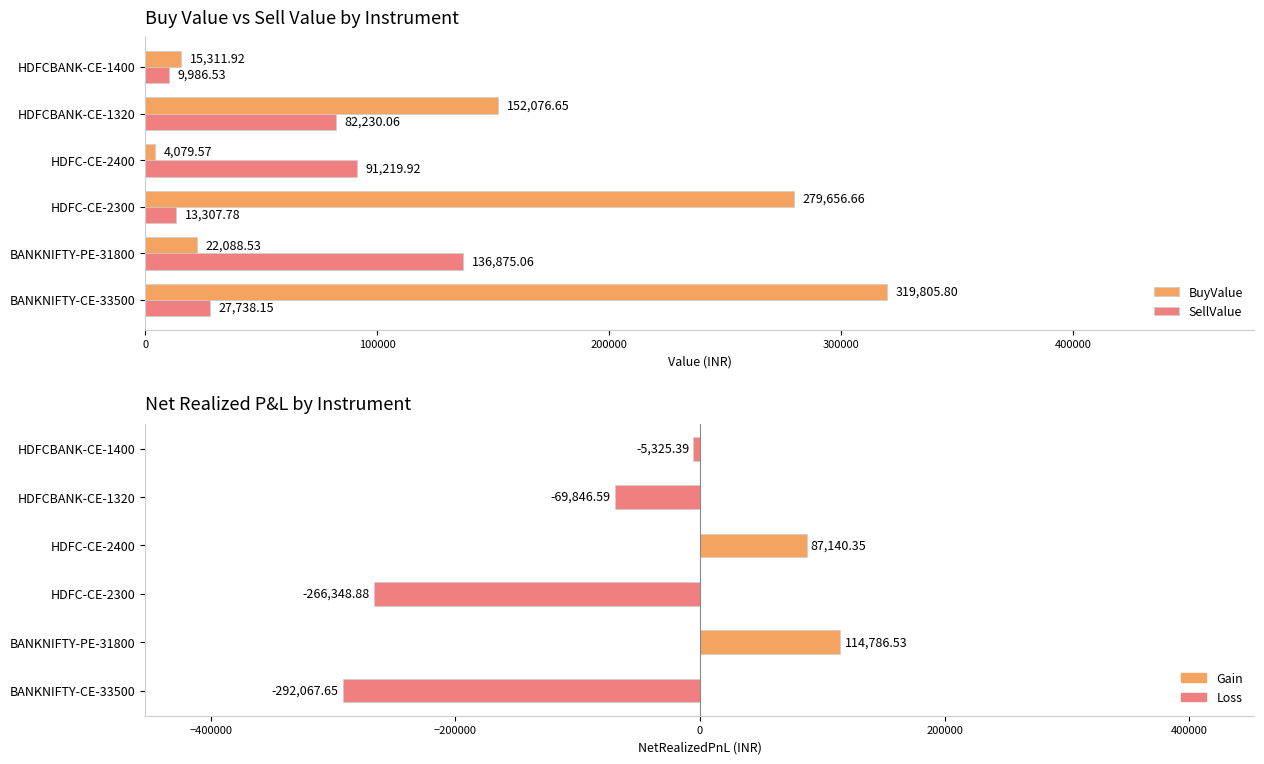

At how many categories does at least one series exceed 65556?

5